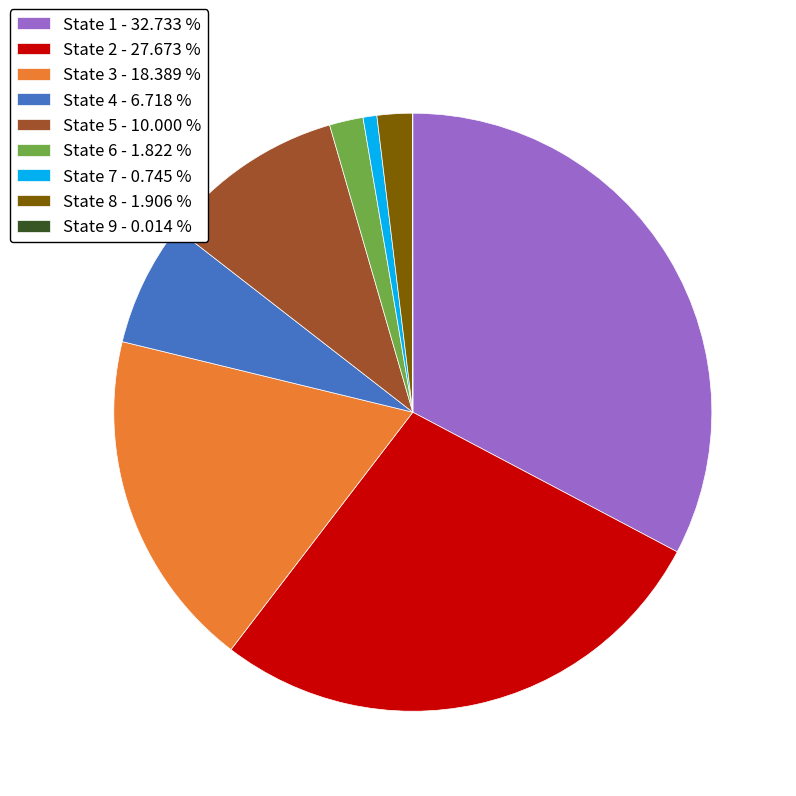

Which slice is the largest?

State 1 - 32.733 %